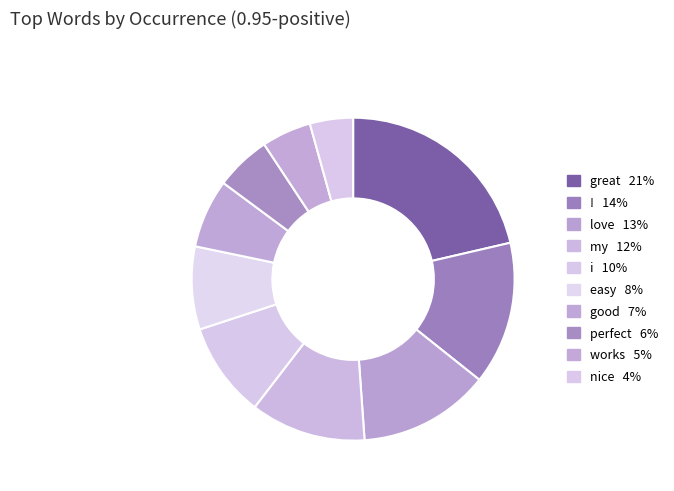

How much of the chart is everything except !?

85.7%